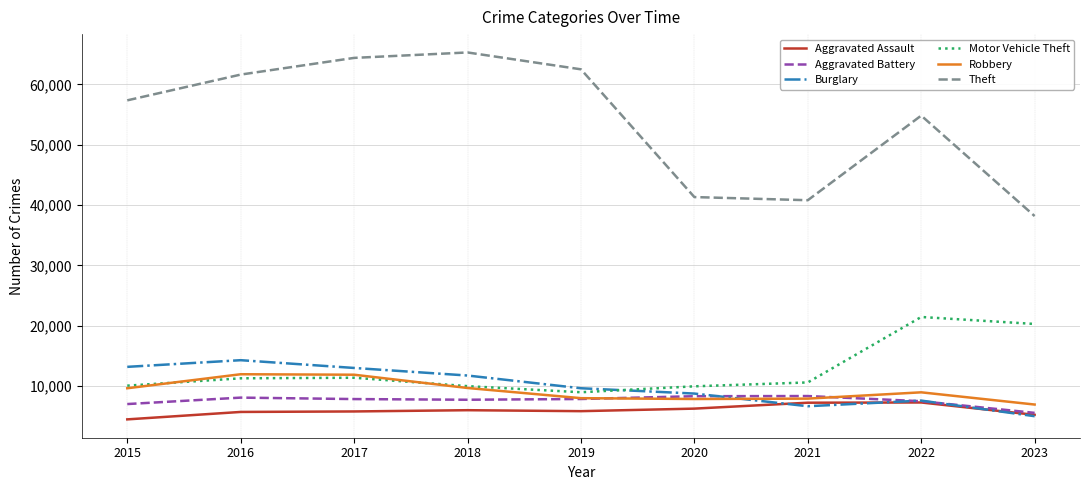

The value of Aggravated Assault at 2017 is 5793. True or false?

True